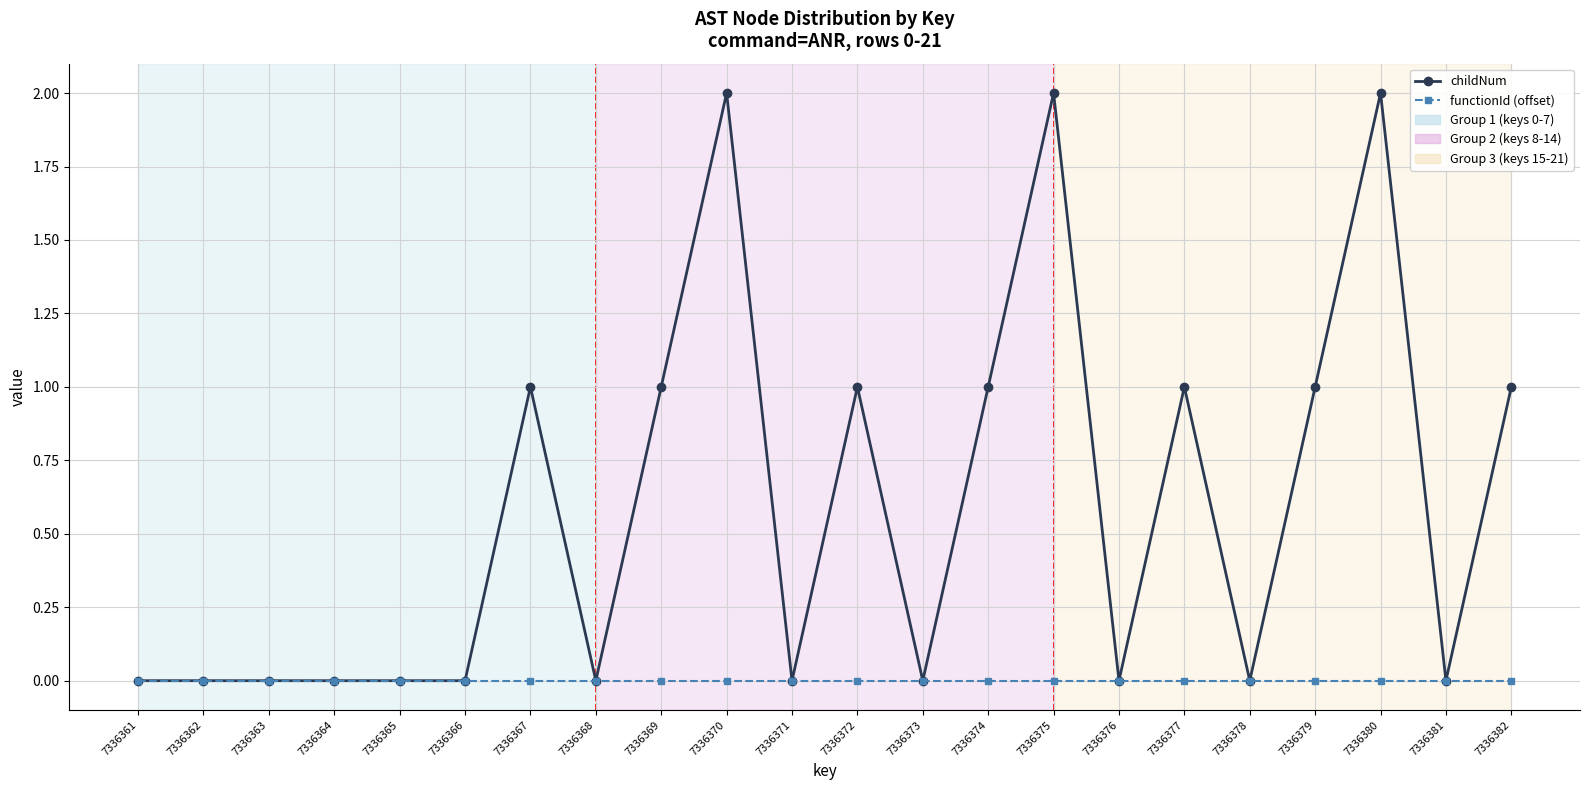

What is the difference between the maximum and minimum values in the childNum series?

2